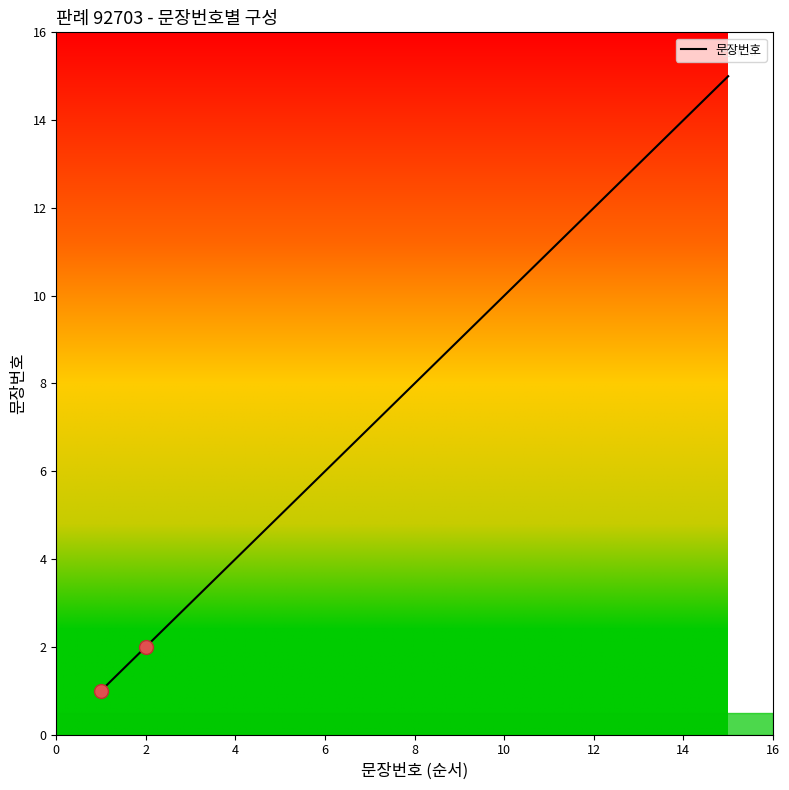

What is the greatest value displayed?

15